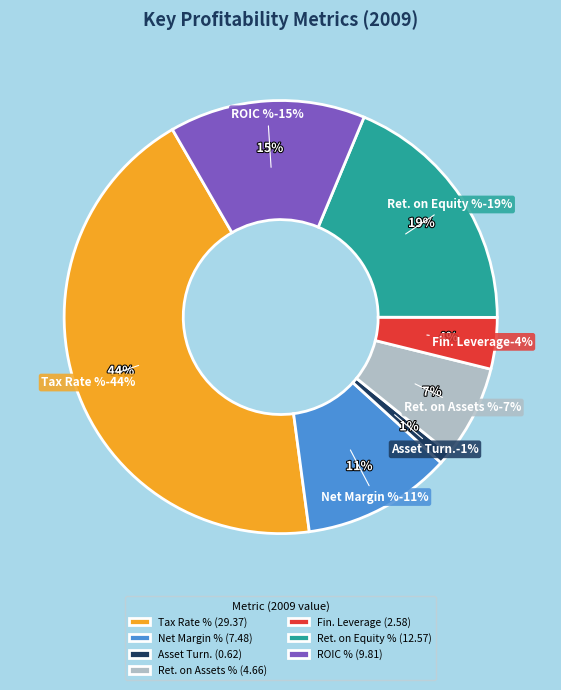

How much of the chart is everything except Asset Turnover (Average)?

99.1%